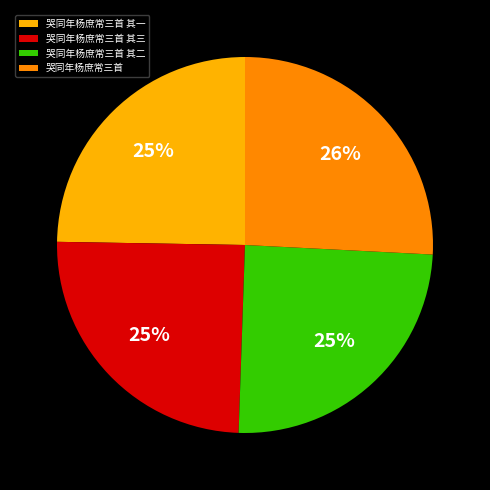

Which slice is the largest?

哭同年杨庶常三首